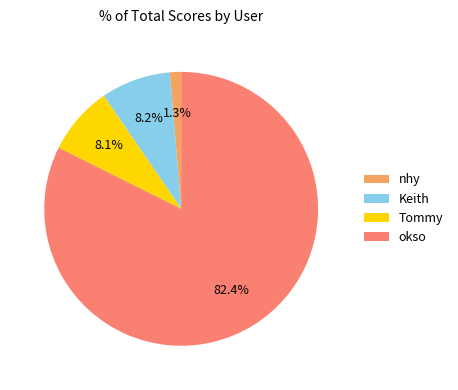

How many segments does this pie chart have?

4